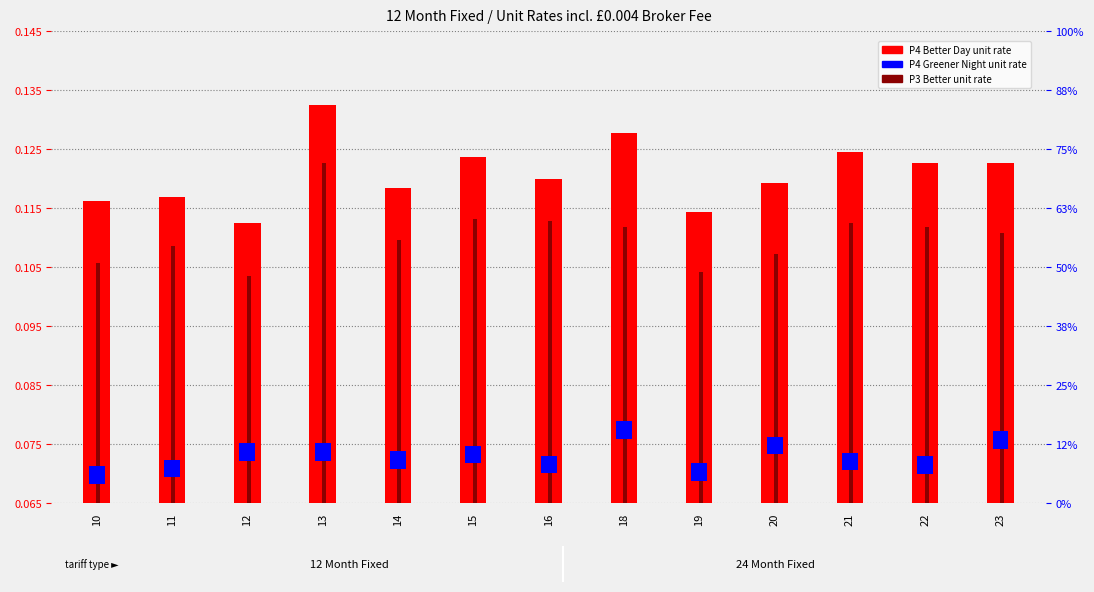

List the series in order of their overall mean, lowest first.

P4 Greener Night unit rate, P3 Better unit rate, P4 Better Day unit rate